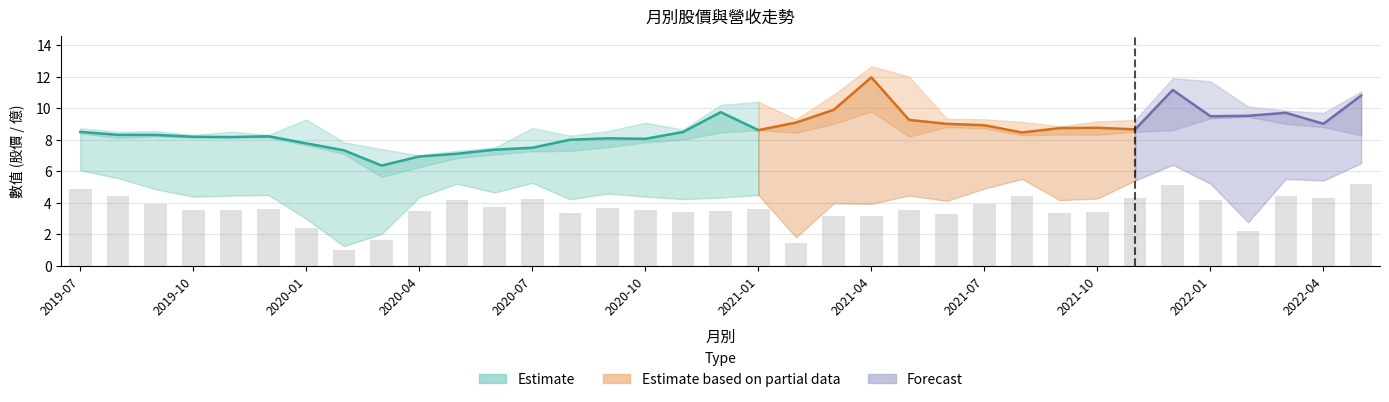

What is the label of the 31st bar from the left?

2022-01